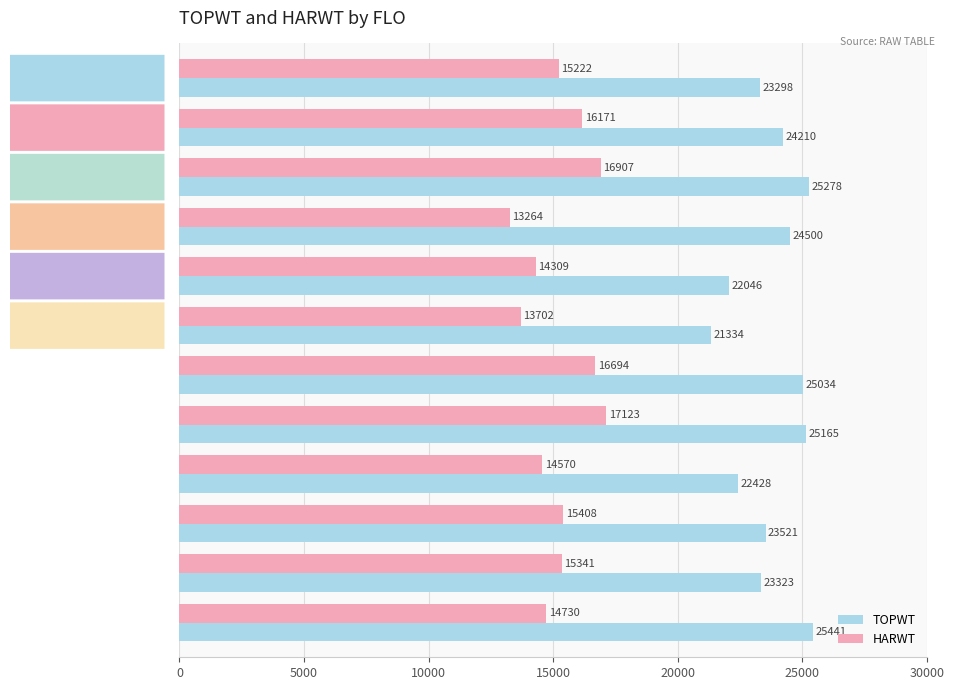

List the series in order of their overall mean, highest first.

TOPWT, HARWT